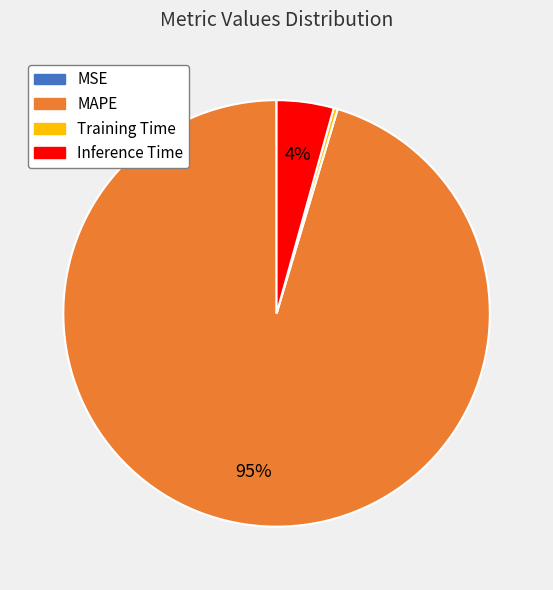

To the nearest percent, what is the average slice percentage?

25%